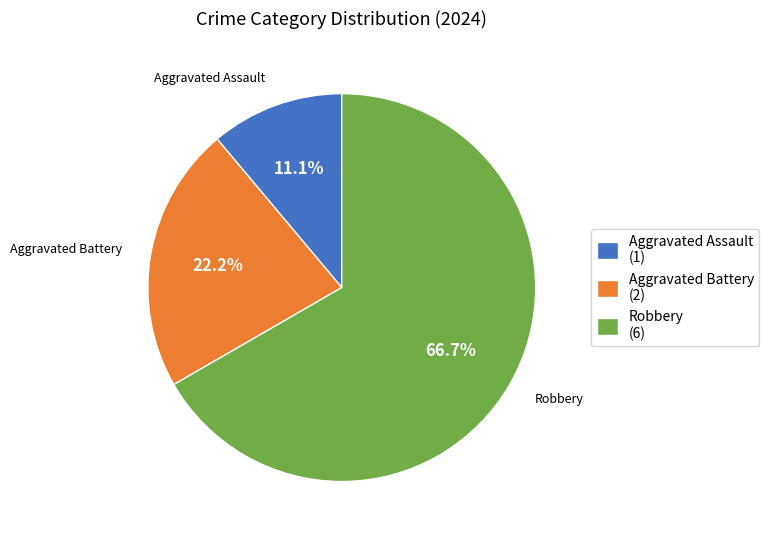

To the nearest percent, what is the difference between the largest and smallest slice percentages?

56%